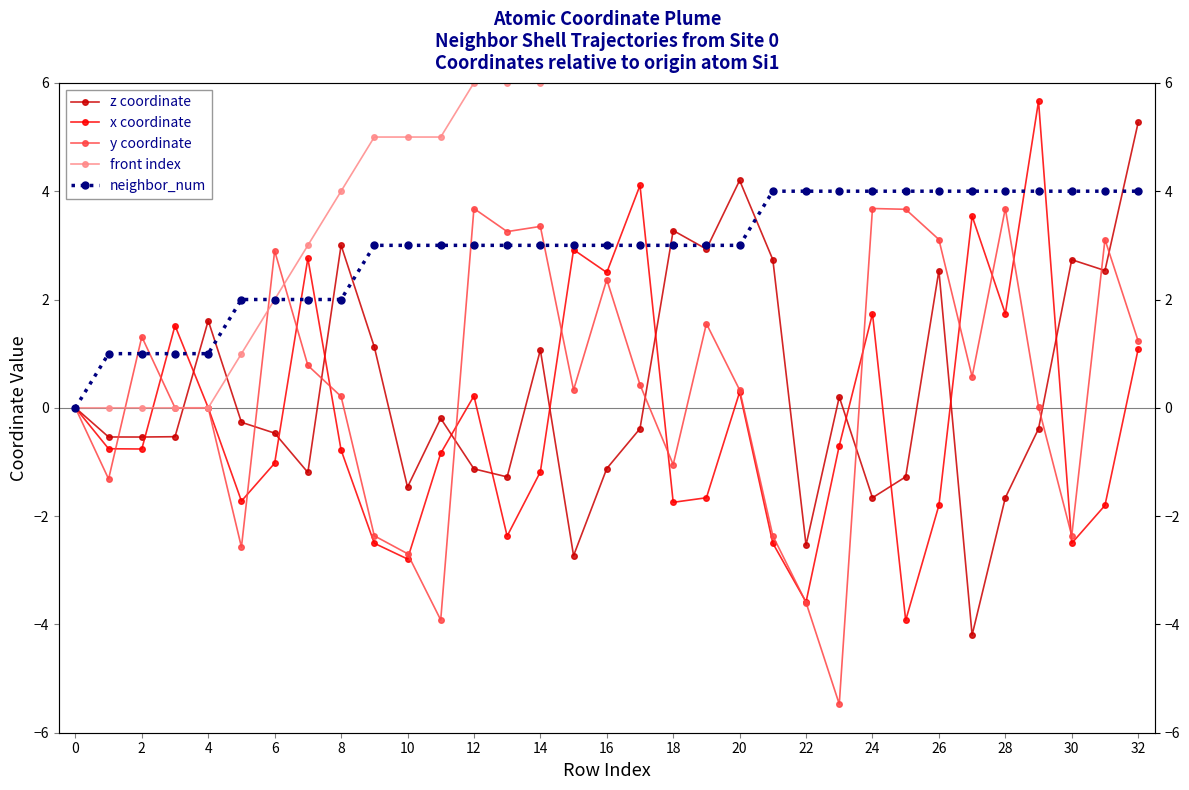

At how many categories does at least one series exceed 0?

32